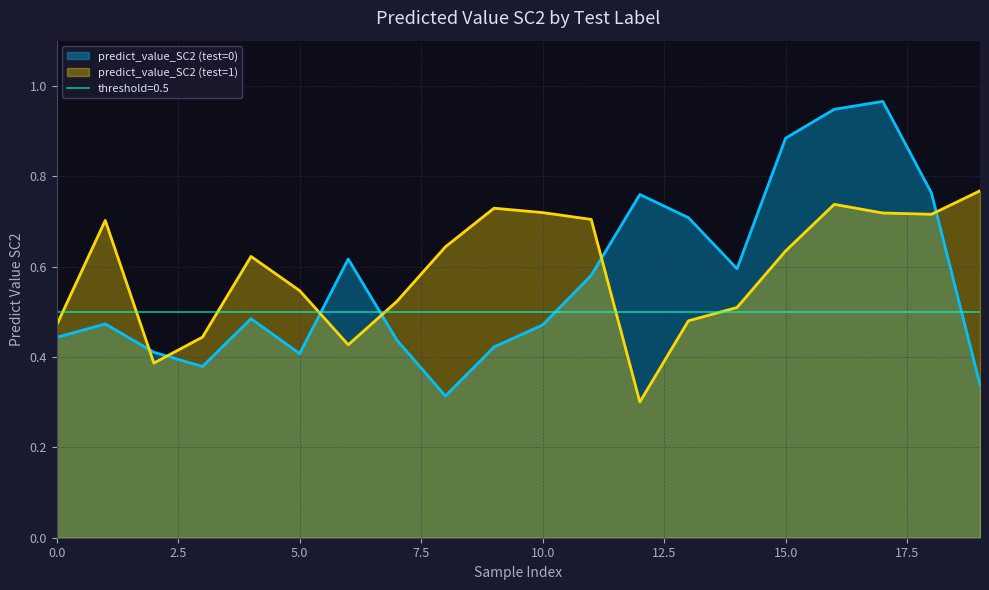

How many times do predict_value_SC2 (test=0) and predict_value_SC2 (test=1) cross each other?

6